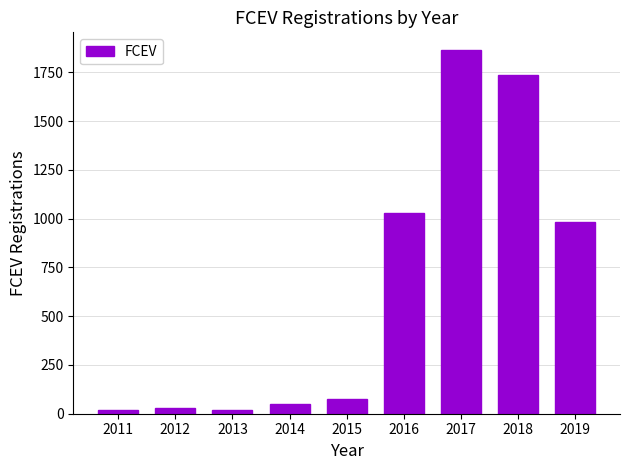

How many values are below 75?

4